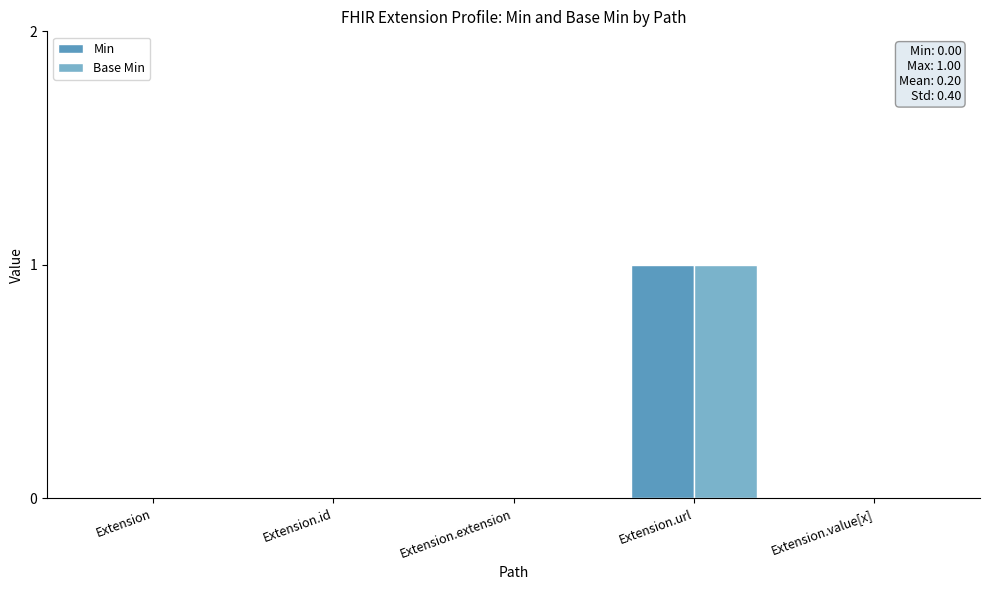

What are all the series names shown in the legend?

Min, Base Min